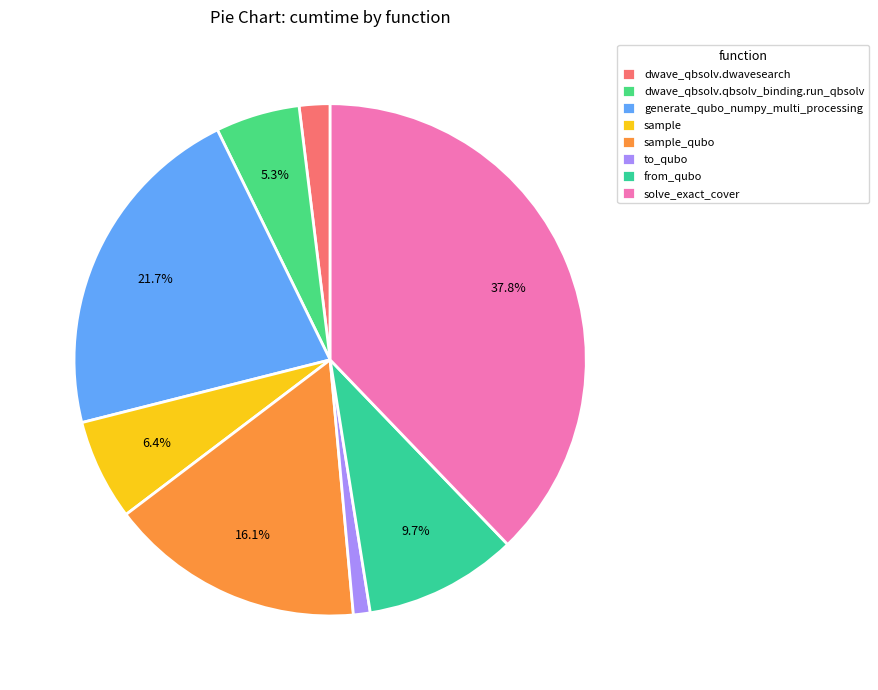

How many slices are in this pie chart?

8